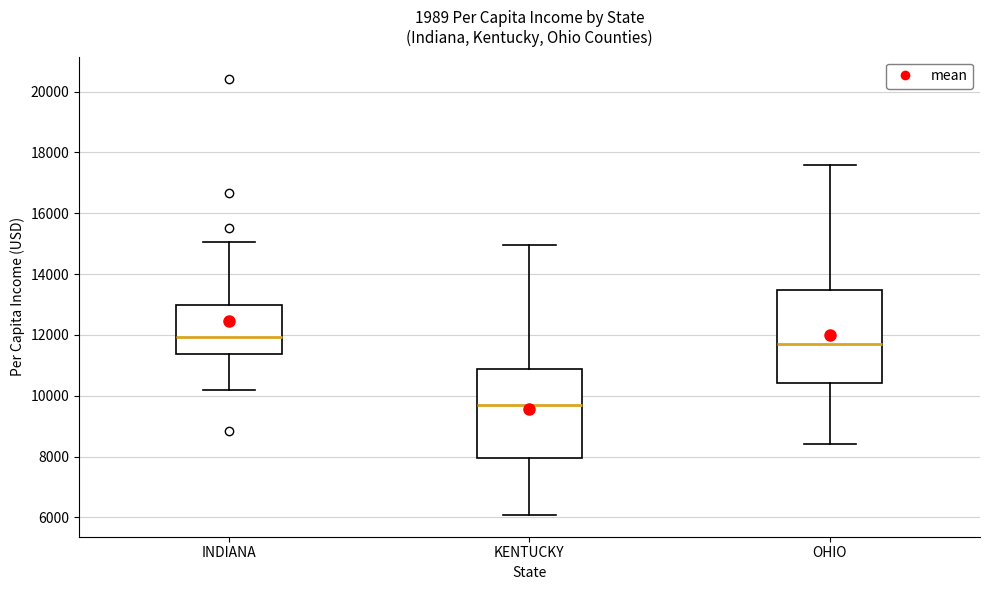

Where does the upper whisker of the box for OHIO end on the y-axis? The values are not printed on the chart, so give them approximately, as read against the axis.

17600